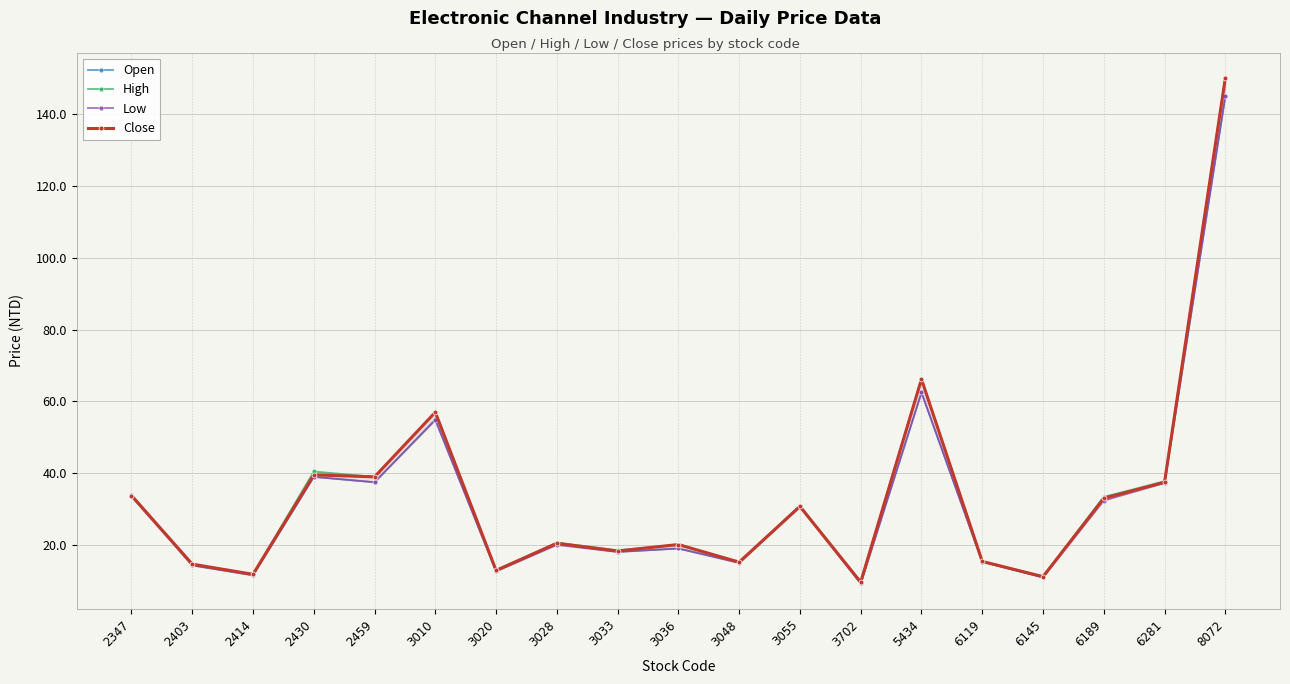

What is the difference between the maximum and minimum values in the Open series?

135.7